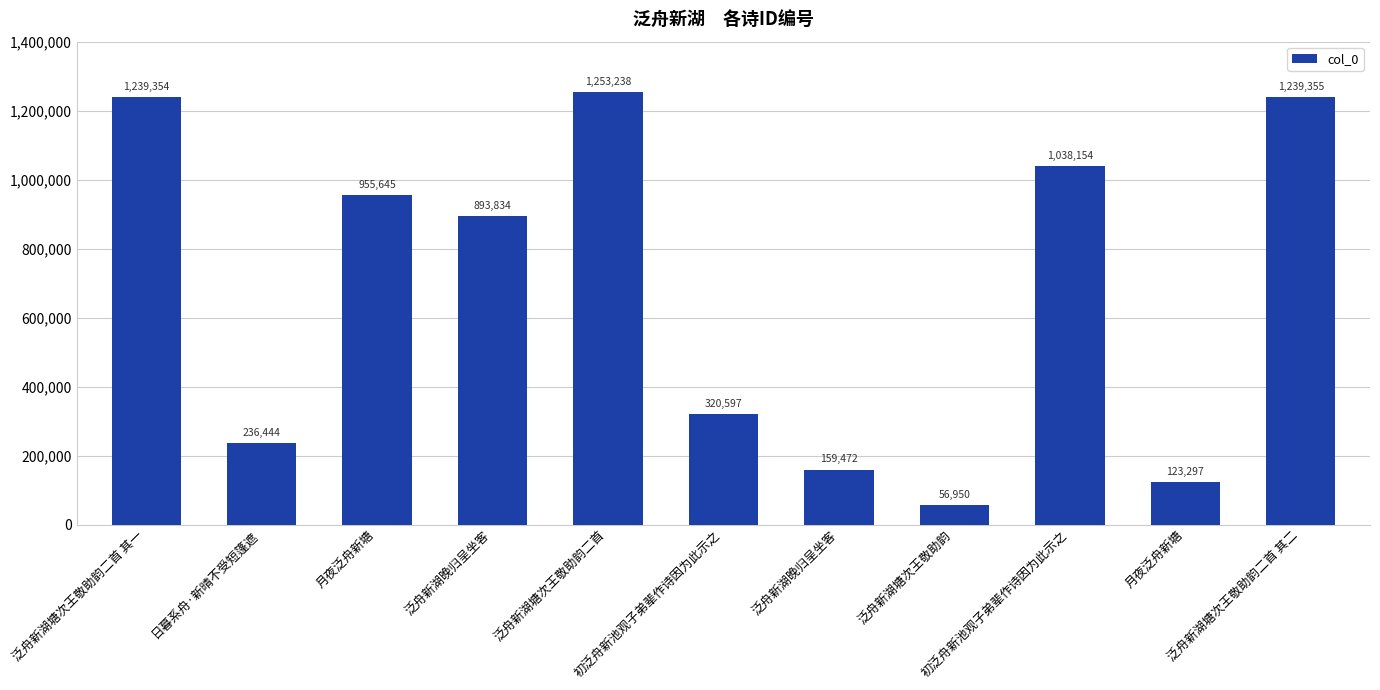

What is the smallest value displayed?

56950